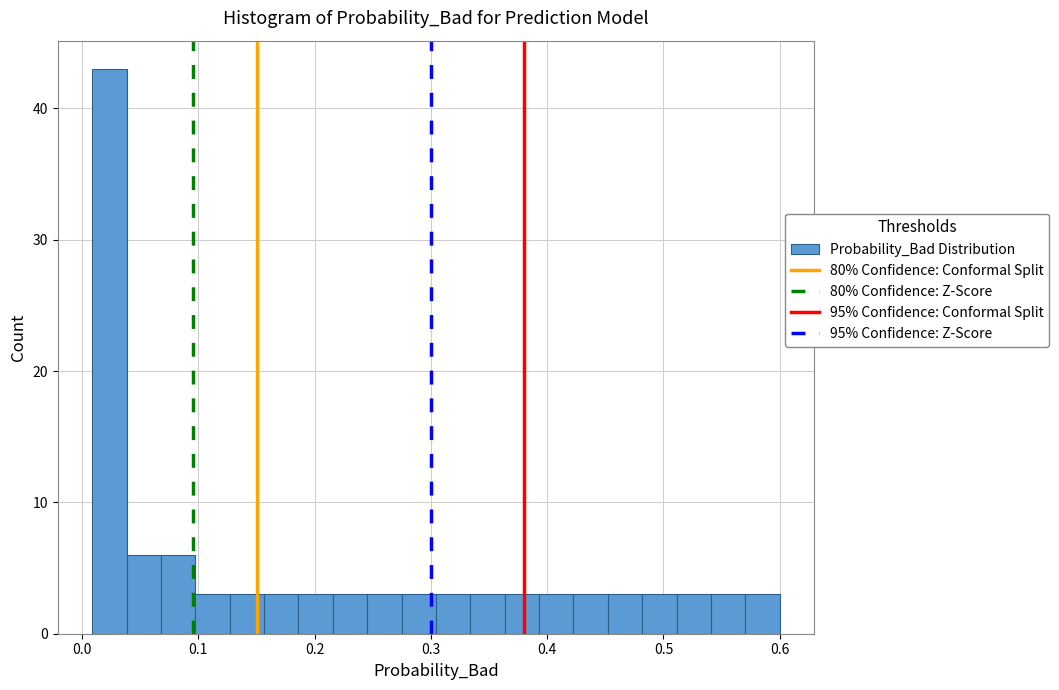

Read against the x-axis, roughly where is the centre of the tallest bar?

0.02